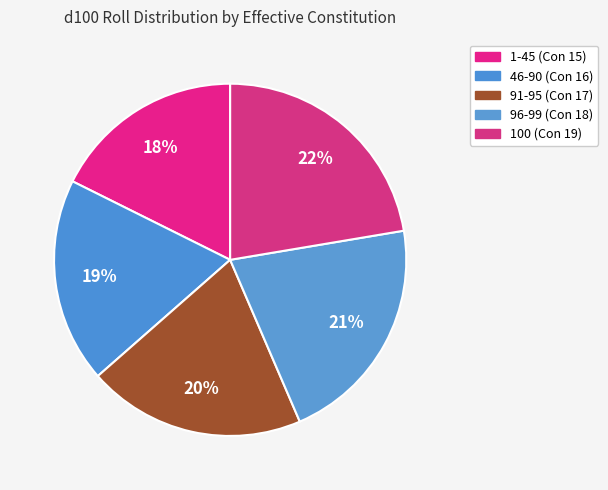

Approximately how many times larger is the value at 100 compared to 96-99?

1.1